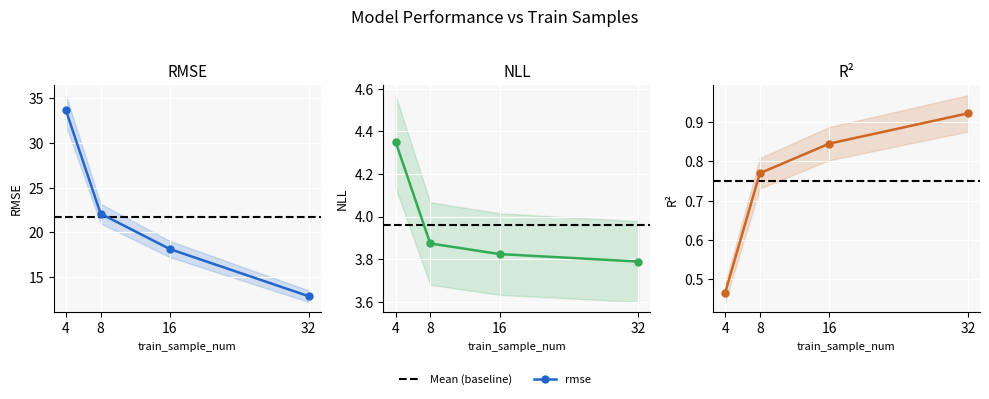

What is the value of the rmse point at the 1st from the left?

33.6